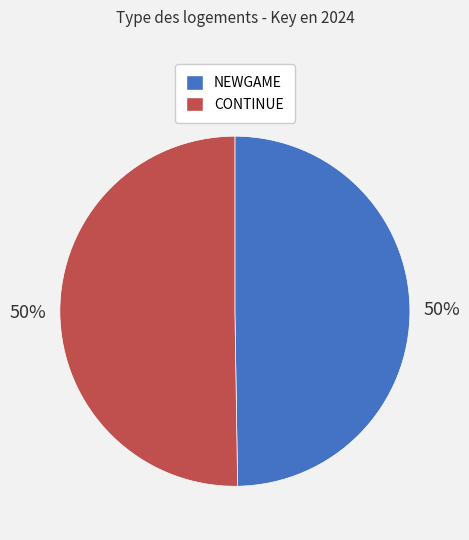

To the nearest percent, what percentage of the pie is NEWGAME?

50%